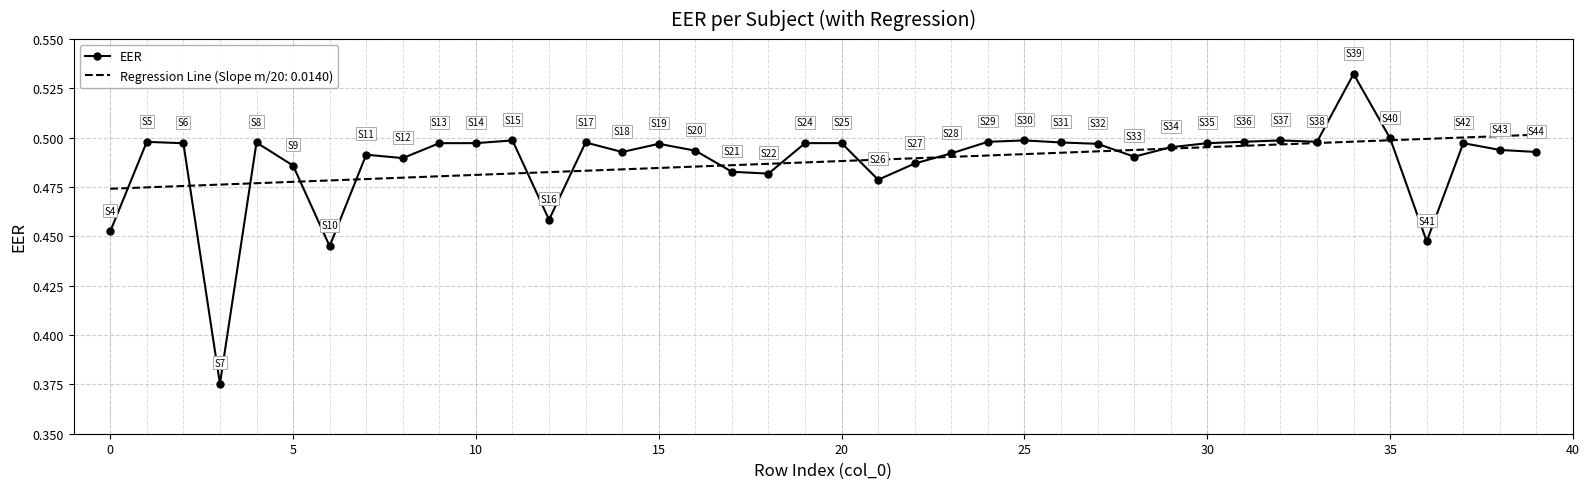

Which series has the widest spread of values?

EER